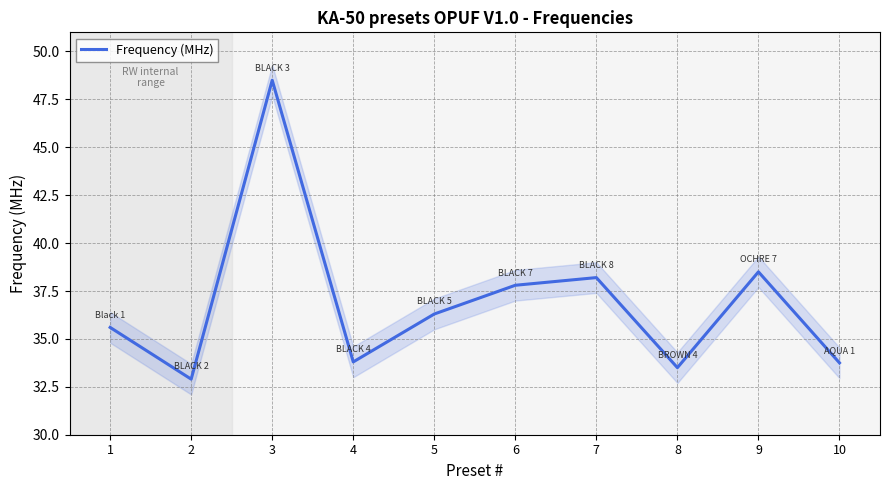

What is the value of the 5th point from the left?

36.3